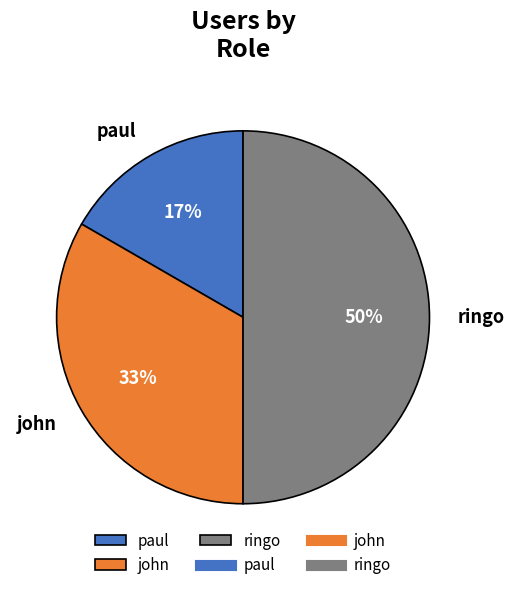

Which has a higher value, ringo or john?

ringo